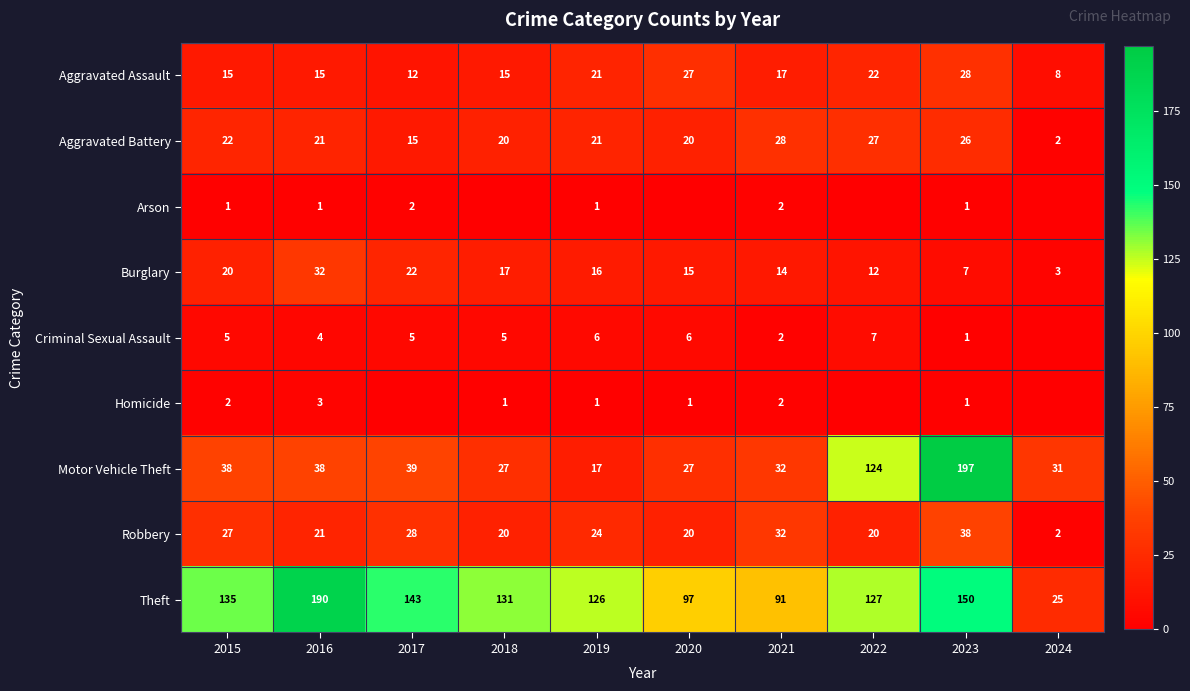

What is the minimum value for Aggravated Assault?

8